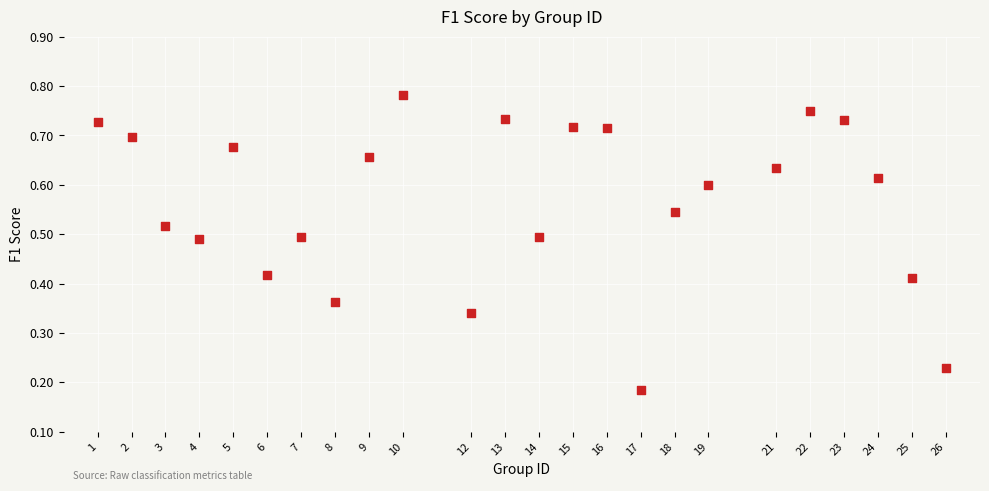

What is the range of X values (max minus min)?

25.0